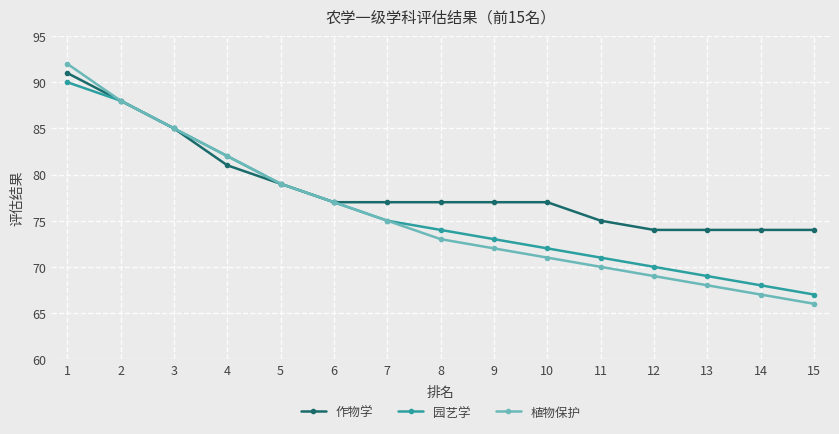

Which series has the largest total across all categories?

作物学